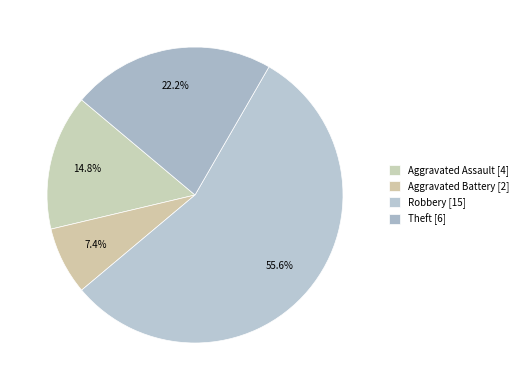

Count the number of slices in the pie.

4